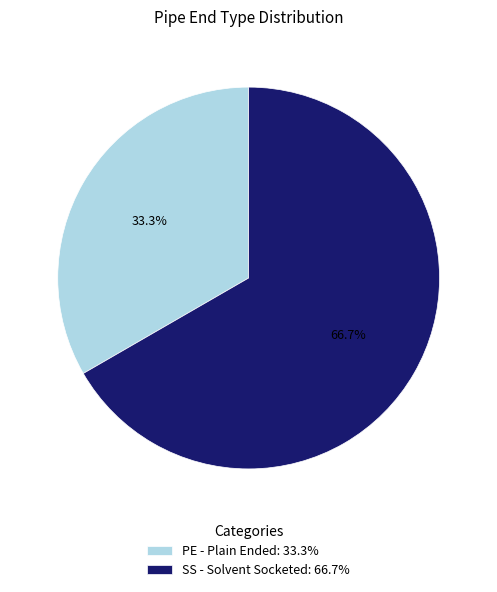

Which has a higher value, PE - Plain Ended or SS - Solvent Socketed?

SS - Solvent Socketed